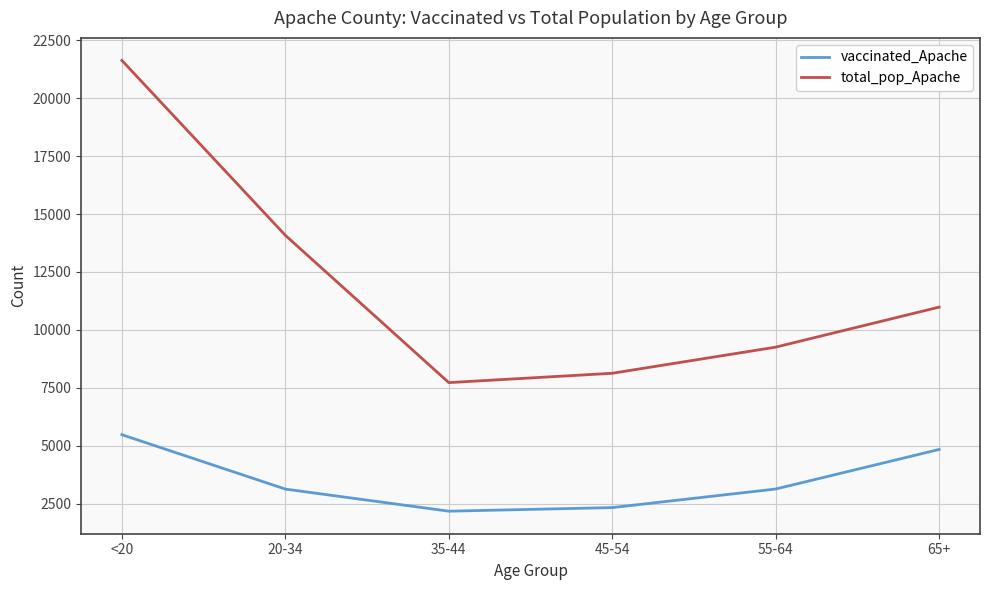

Is it true that total_pop_Apache equals 15235 at 65+?

False